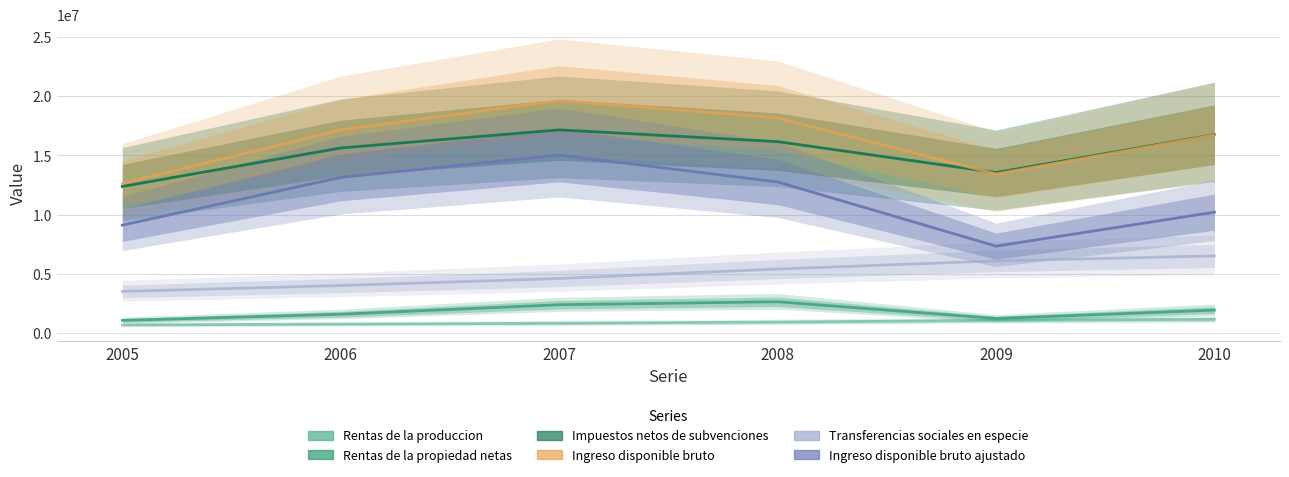

Is it true that Transferencias sociales en especie equals 6516373 at 2010?

True